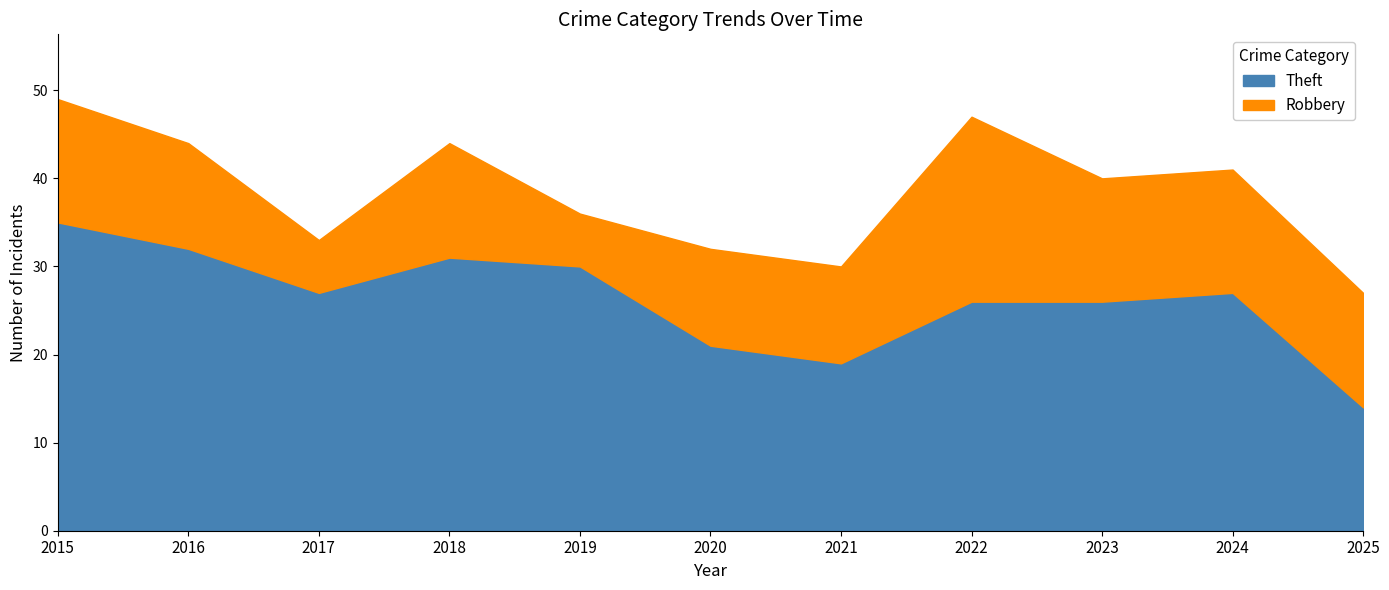

What are all the series names shown in the legend?

Theft, Robbery